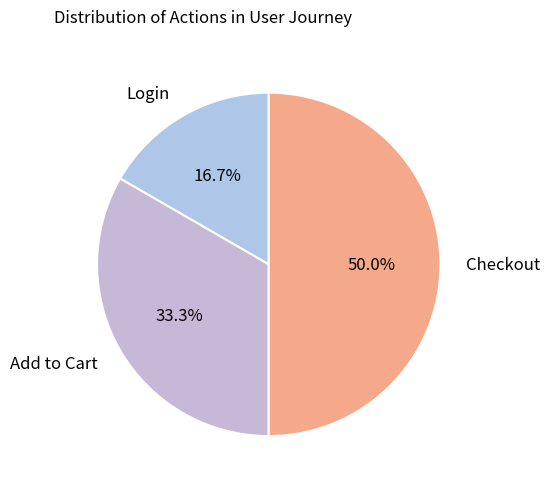

Combined, what portion of the pie is Checkout and Add to Cart?

83.3%